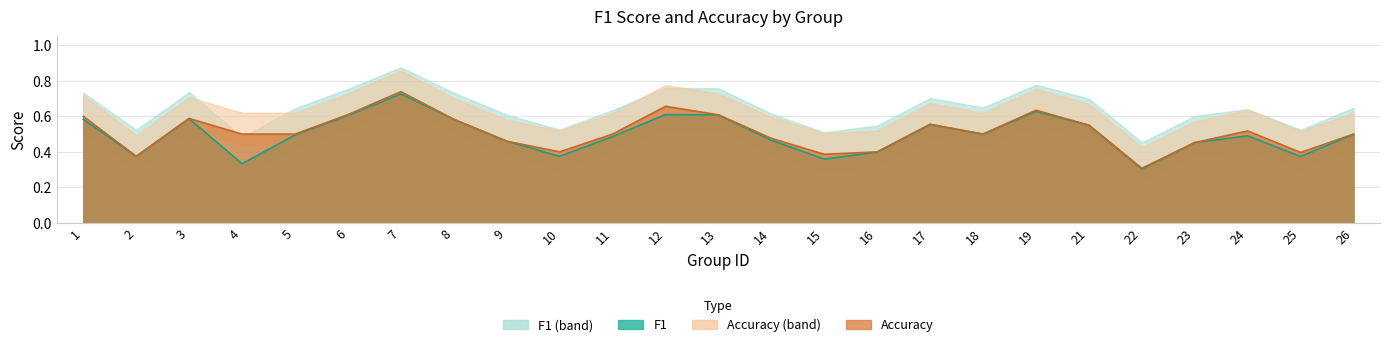

At how many categories does at least one series exceed 0?

25